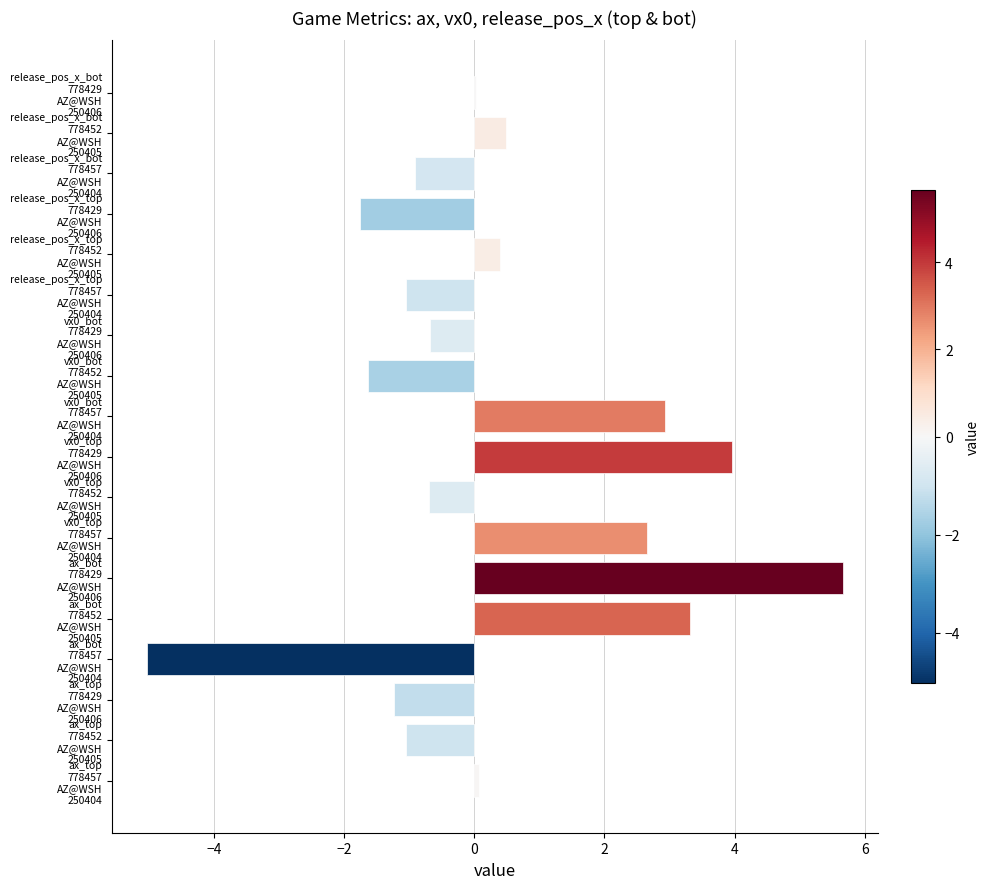

How many data points does each series have?

18